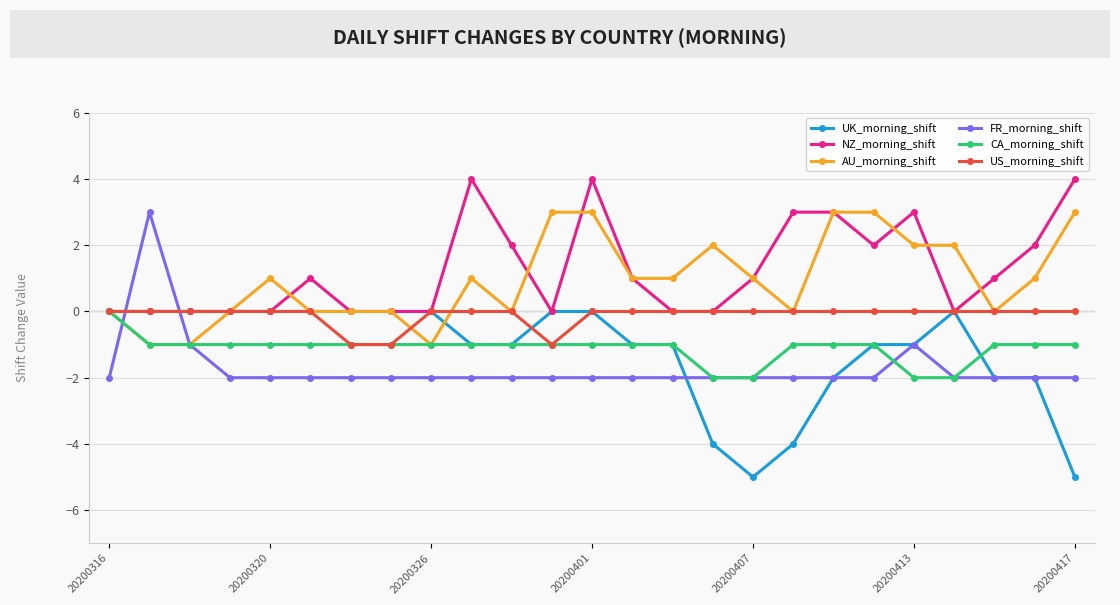

What is the value of the CA_morning_shift point at the 22nd from the left?

-2